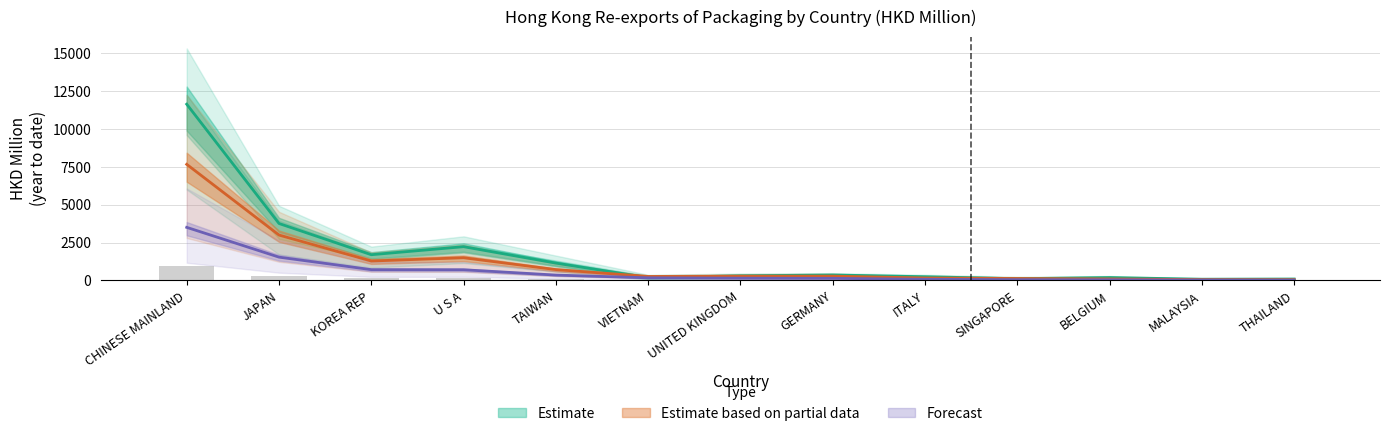

Rank the categories by 201812 value from highest to lowest.

CHINESE MAINLAND, JAPAN, U S A, KOREA REP, TAIWAN, GERMANY, UNITED KINGDOM, ITALY, BELGIUM, VIETNAM, SINGAPORE, THAILAND, MALAYSIA